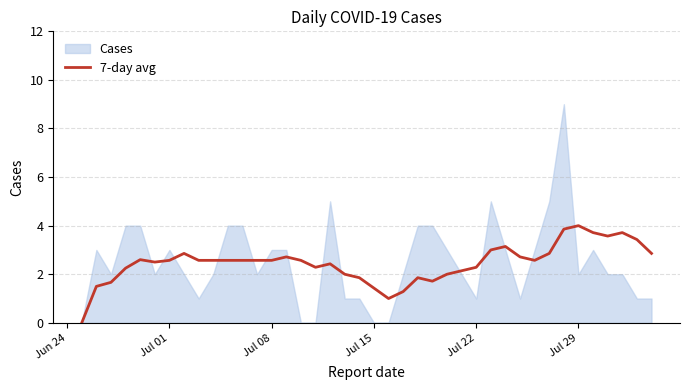

What is the maximum value for 7-day avg?

4.0